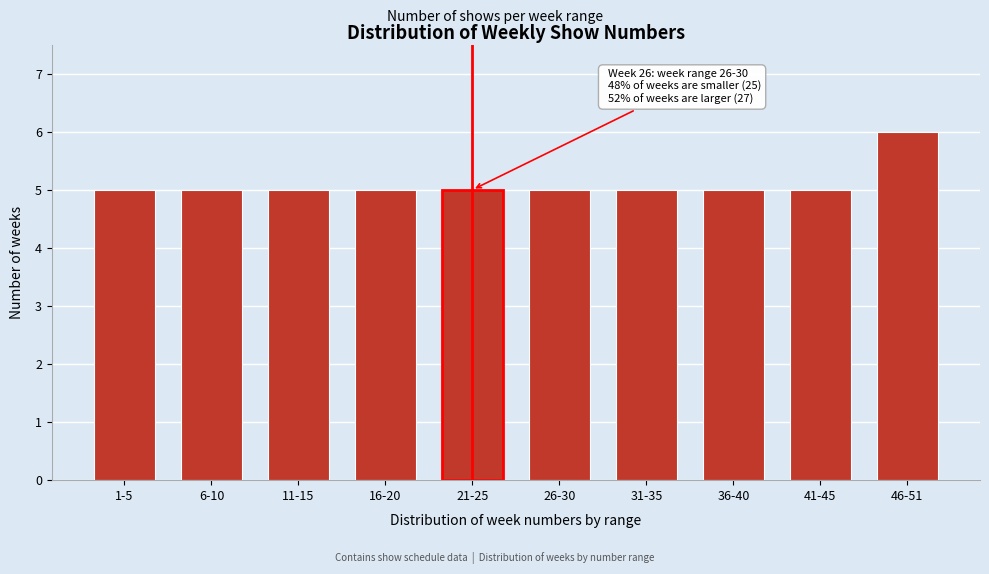

Reading right to left, transcribe all the data shown in this chart.

46-51=6	41-45=5	36-40=5	31-35=5	26-30=5	21-25=5	16-20=5	11-15=5	6-10=5	1-5=5